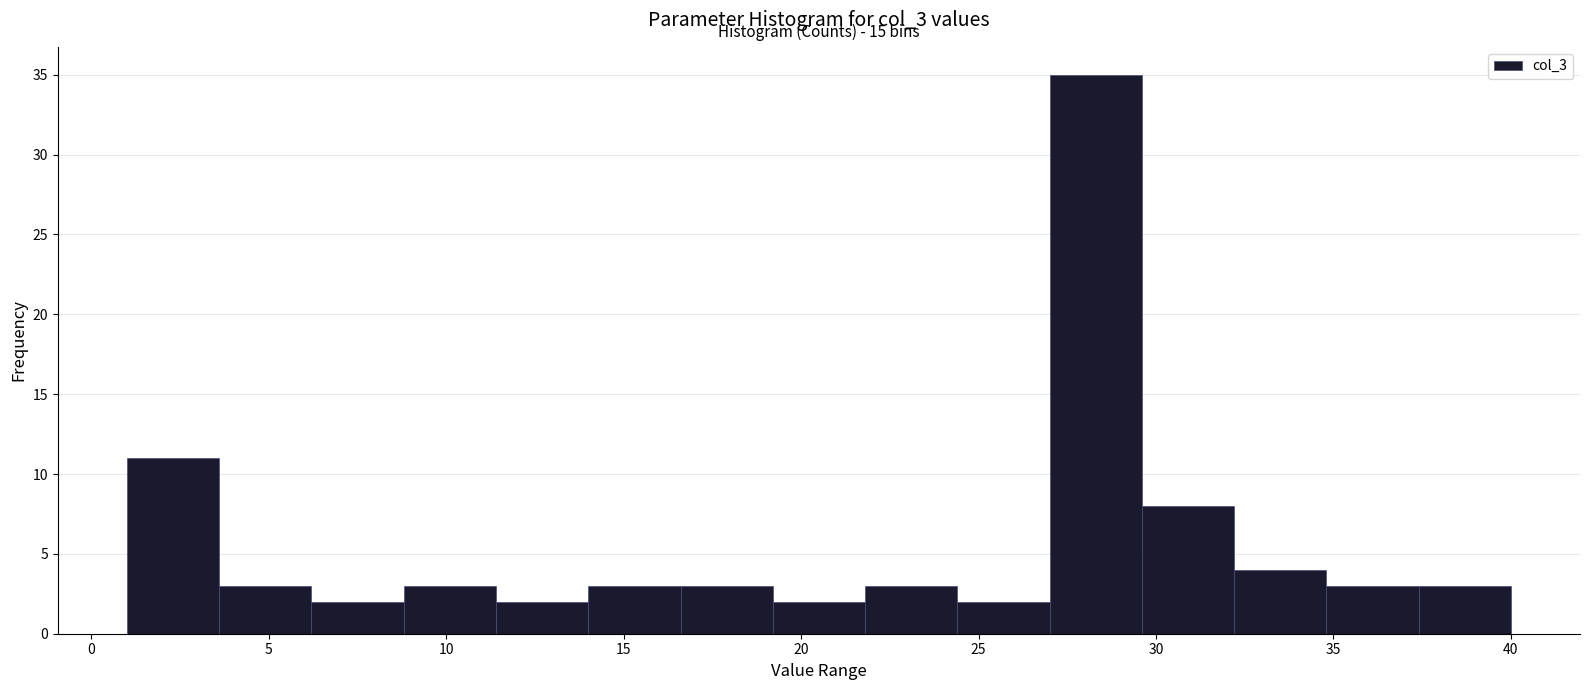

Which range on the x-axis has the tallest bar?

27.0 to 29.6